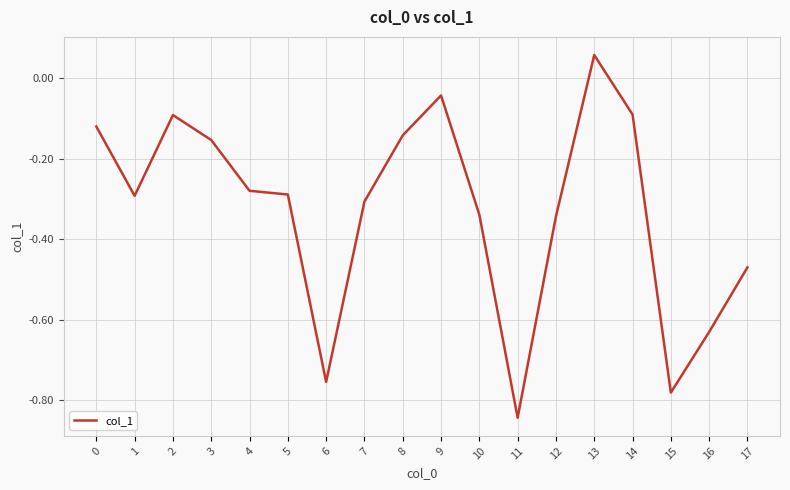

What is the change in value from 9 to 15?

-0.7